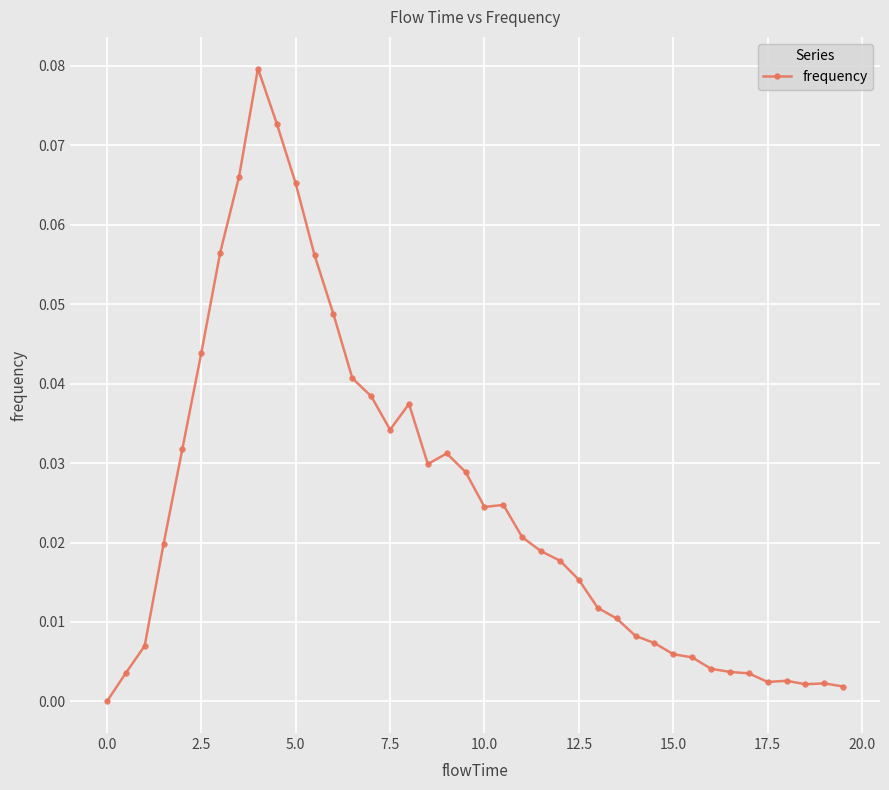

What is the sum of all values?

1.0